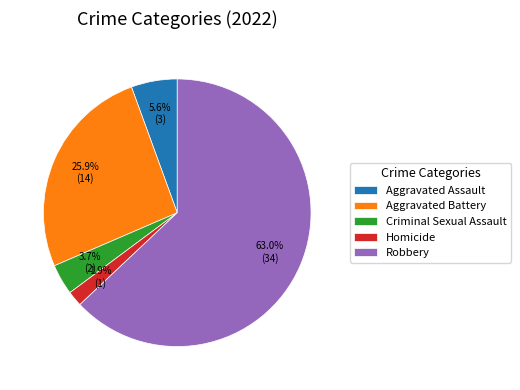

To the nearest percent, what portion does Homicide represent?

2%